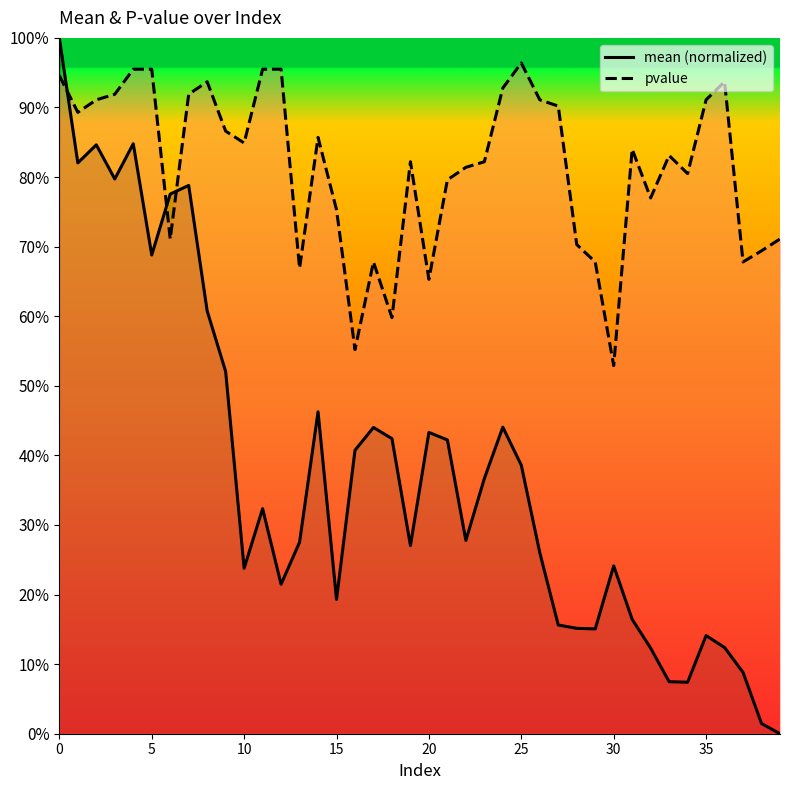

True or false: mean and pvalue intersect in this chart.

True